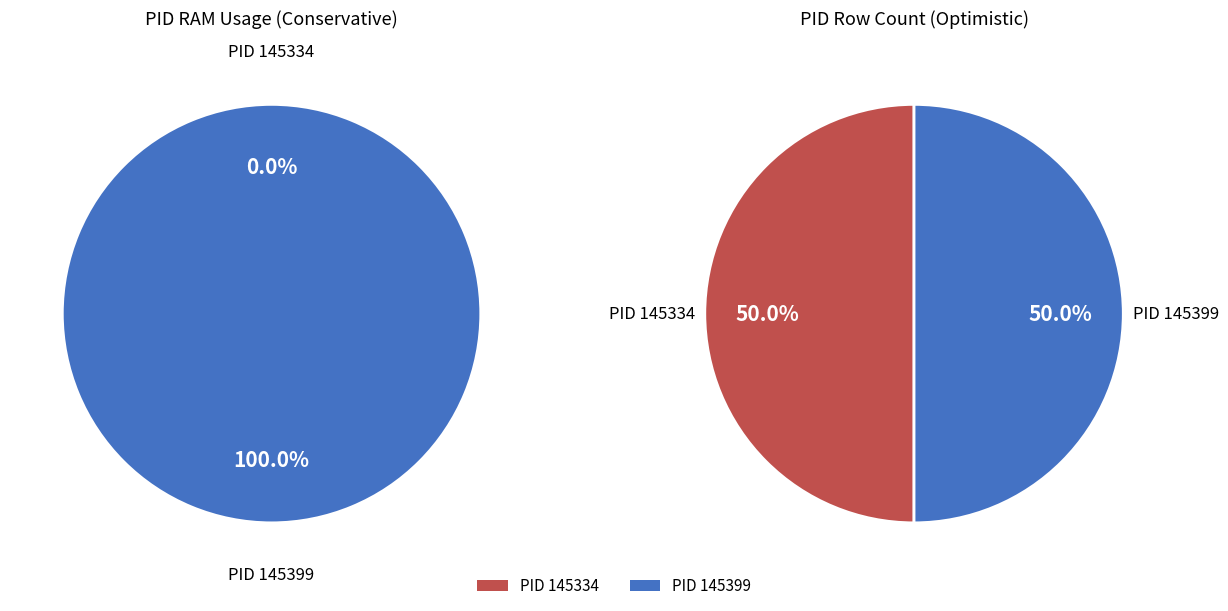

How many slices are in this pie chart?

2